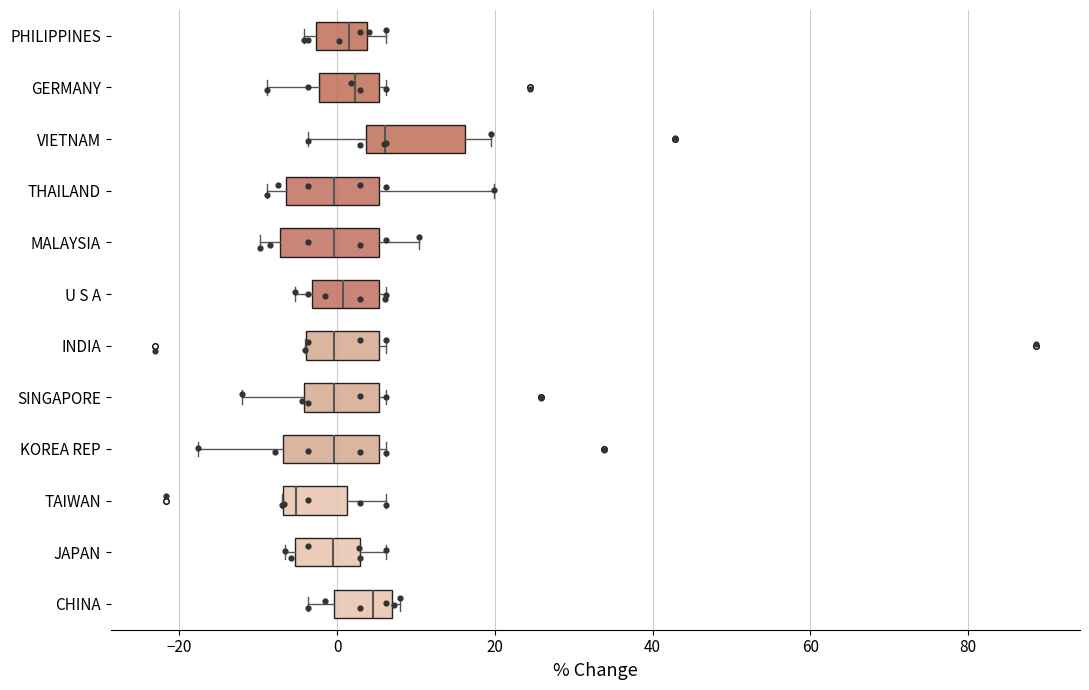

Reading bottom to top, transcribe this box plot: for each box, give where its median line is, the range the box spans, and where its two whiskers end, as read against the x-axis. The values are not printed on the chart, so give them approximately, as read against the axis.

CHINA: median 4, box 0 to 6, whiskers -4 to 8
JAPAN: median 0, box -6 to 2, whiskers -6 (just left of the box's left edge) to 6
TAIWAN: median -6 (just right of the box's left edge), box -6 to 2, whiskers -8 to 6
KOREA REP: median 0, box -6 to 6, whiskers -18 to 6 (just right of the box's right edge)
SINGAPORE: median 0, box -4 to 6, whiskers -12 to 6 (just right of the box's right edge)
INDIA: median 0, box -4 to 6, whiskers -4 to 6 (just right of the box's right edge)
U S A: median 0, box -4 to 6, whiskers -6 to 6 (just right of the box's right edge)
MALAYSIA: median 0, box -8 to 6, whiskers -10 to 10
THAILAND: median 0, box -6 to 6, whiskers -8 to 20
VIETNAM: median 6, box 4 to 16, whiskers -4 to 20
GERMANY: median 2, box -2 to 6, whiskers -8 to 6 (just right of the box's right edge)
PHILIPPINES: median 2, box -2 to 4, whiskers -4 to 6